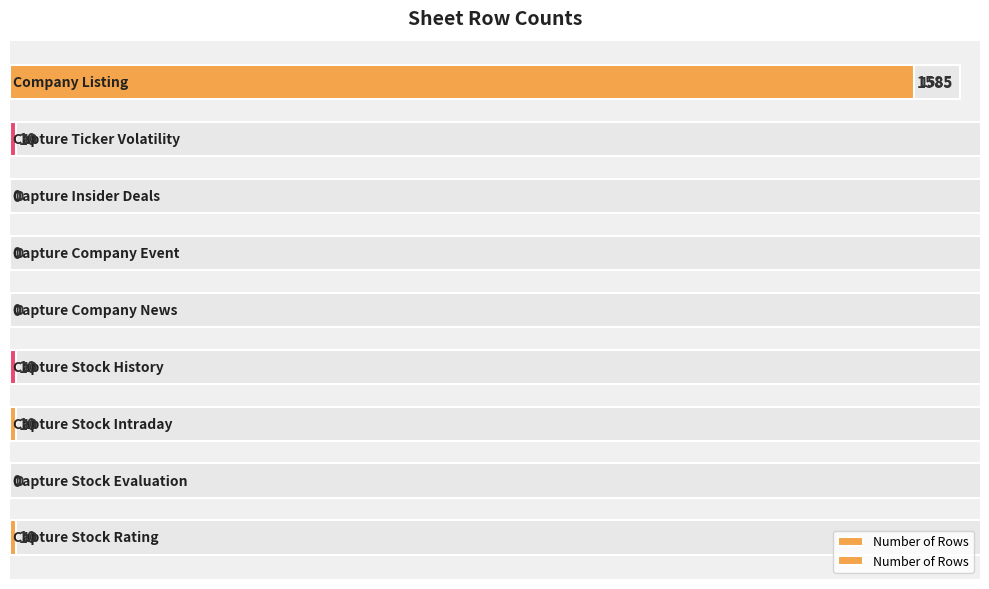

What is the value of the 7th bar from the left?

10